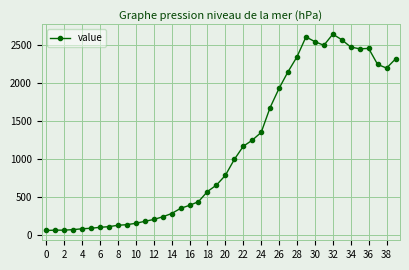

What is the sum of all values?

44963